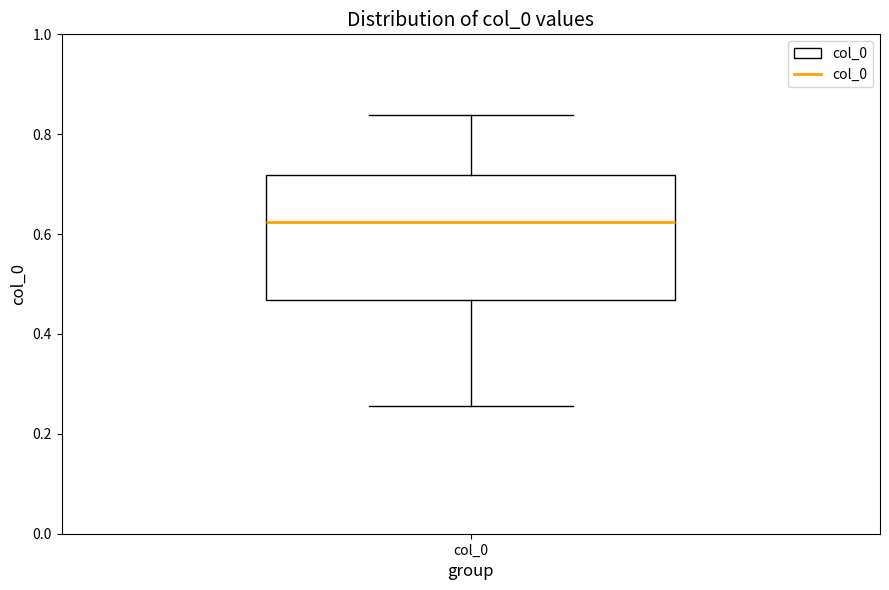

Transcribe this box plot: give where the median line is, the range the box spans, and where the two whiskers end, as read against the y-axis. The values are not printed on the chart, so give them approximately, as read against the axis.

median 0.62, box 0.46 to 0.72, whiskers 0.26 to 0.84